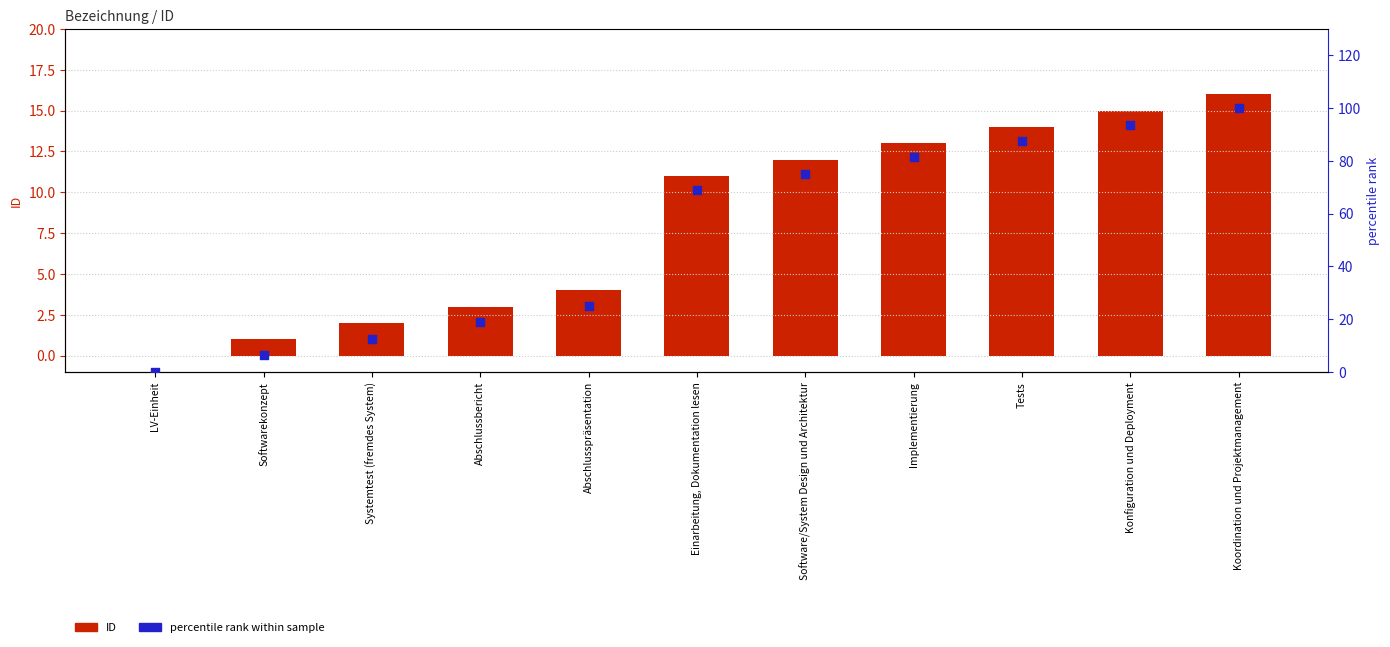

Which series has the widest spread of Y values?

percentile rank within sample